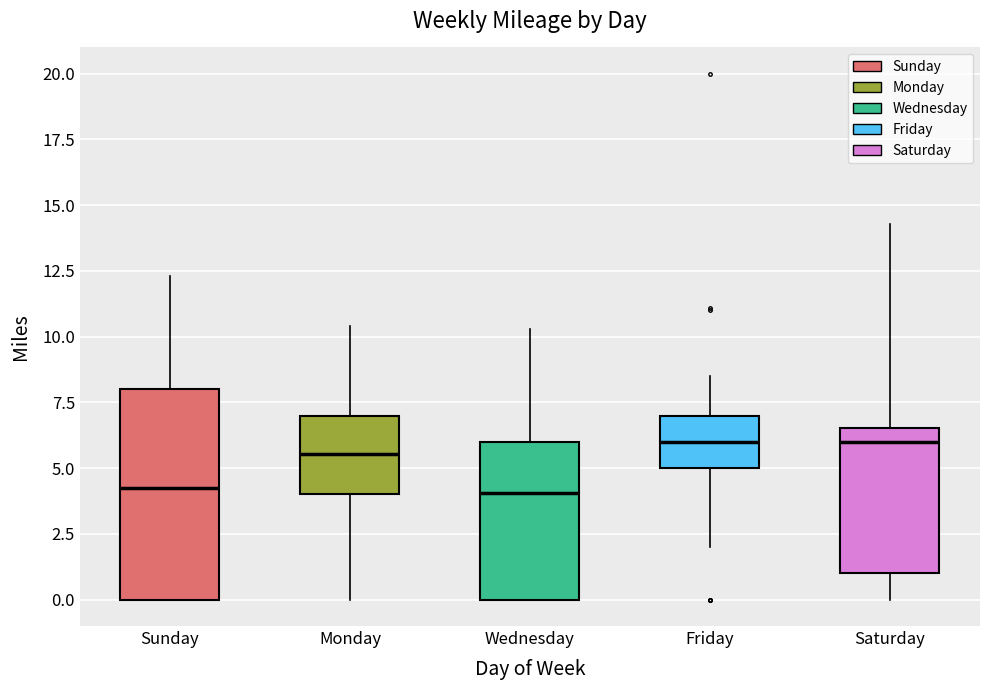

Reading left to right, transcribe this box plot: for each box, give where its median line is, the range the box spans, and where its two whiskers end, as read against the y-axis. The values are not printed on the chart, so give them approximately, as read against the axis.

Sunday: median 4.5, box 0.0 to 8.0, whiskers 0.0 to 12.5
Monday: median 5.5, box 4.0 to 7.0, whiskers 0.0 to 10.5
Wednesday: median 4.0, box 0.0 to 6.0, whiskers 0.0 to 10.5
Friday: median 6.0, box 5.0 to 7.0, whiskers 2.0 to 8.5
Saturday: median 6.0, box 1.0 to 6.5, whiskers 0.0 to 14.5